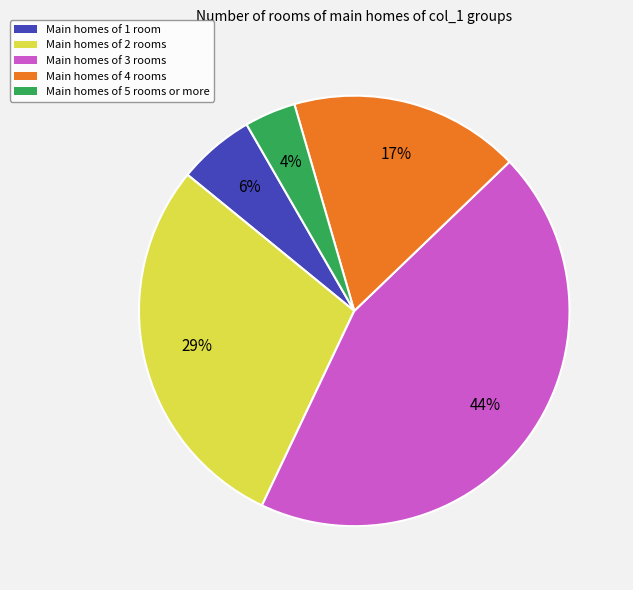

To the nearest percent, what is the average slice percentage?

20%